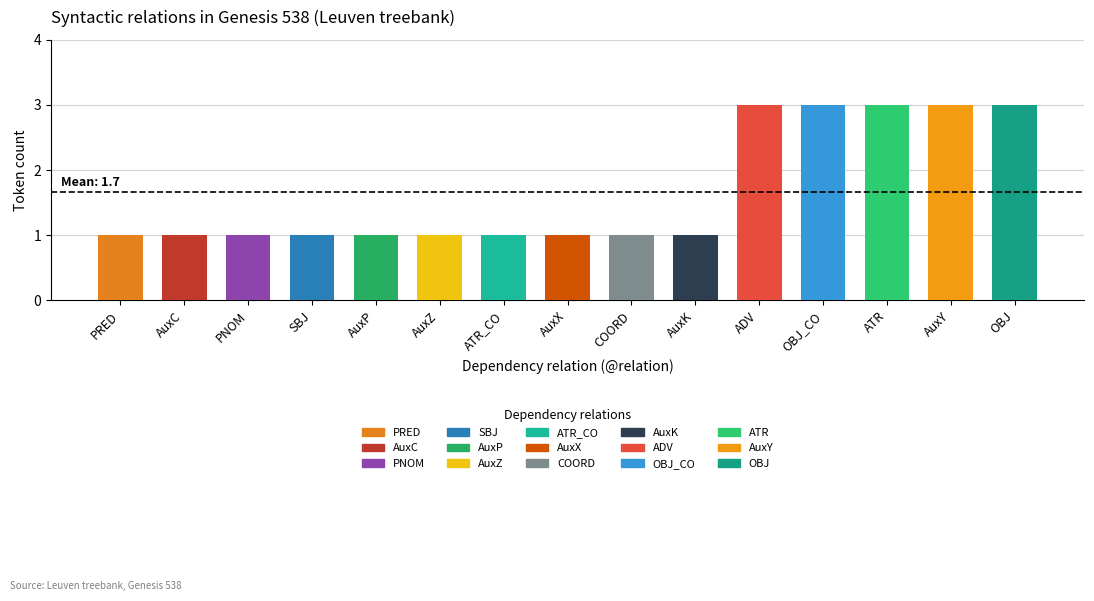

Reading left to right, list all the values displayed in this chart.

1	1	1	1	1	1	1	1	1	1	3	3	3	3	3